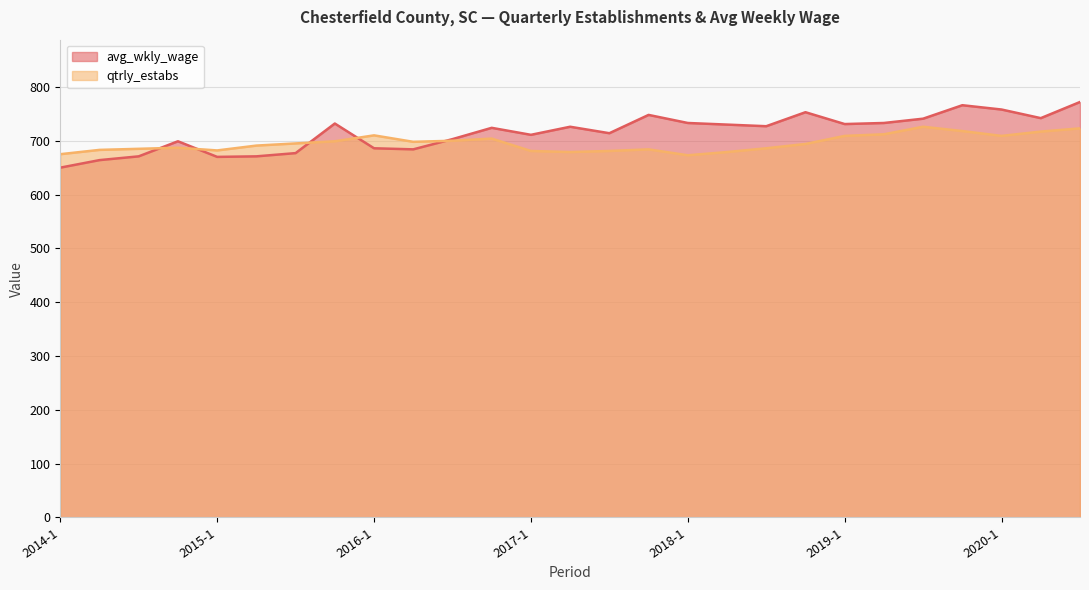

The value of avg_wkly_wage at 2017-3 is 714. True or false?

True